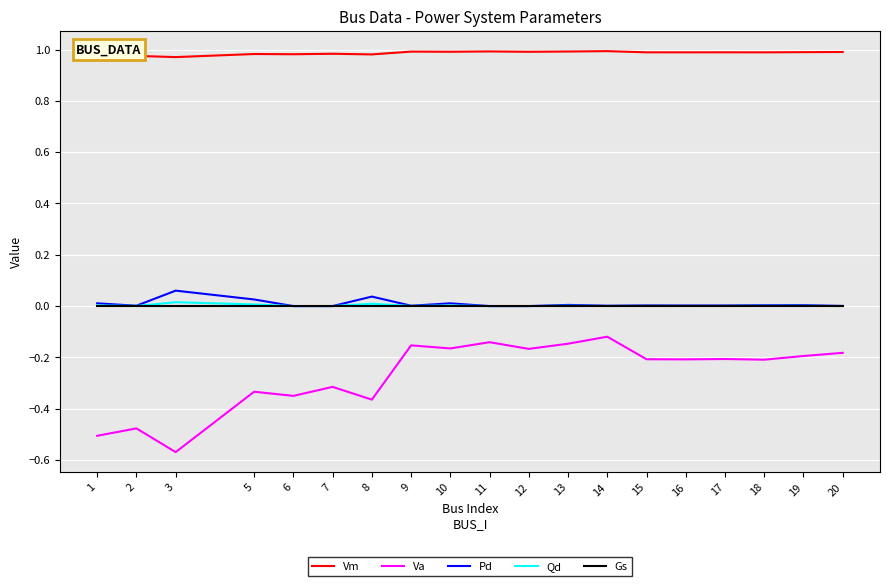

Which series changed the most between 1 and 10?

Va